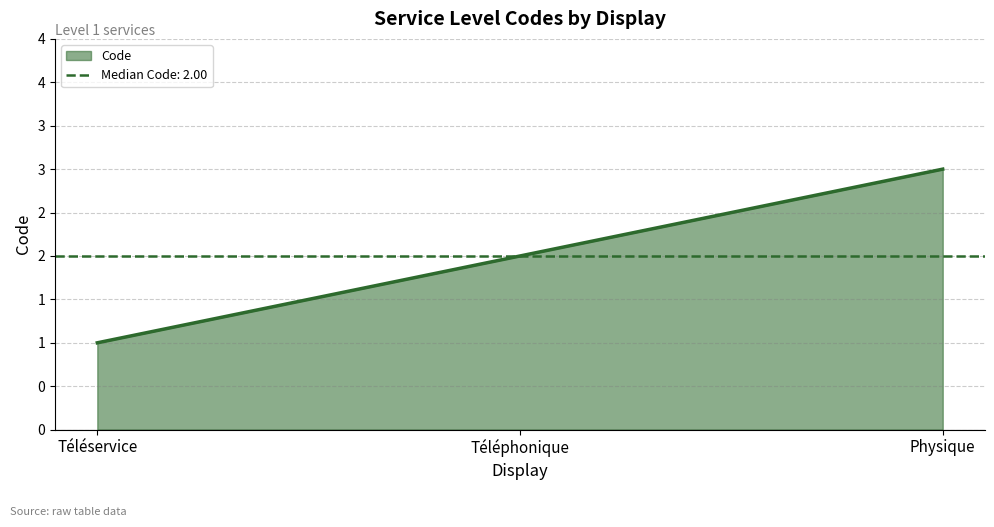

What is the change in value from Téléservice to Physique?

+2